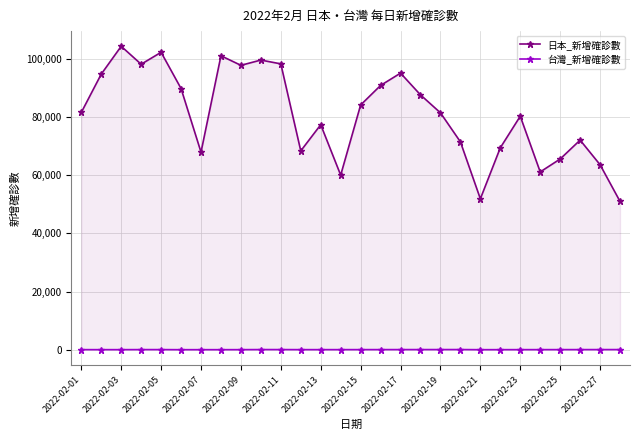

The value of 台灣_新增確診數 at 2022-02-03 is 53. True or false?

True